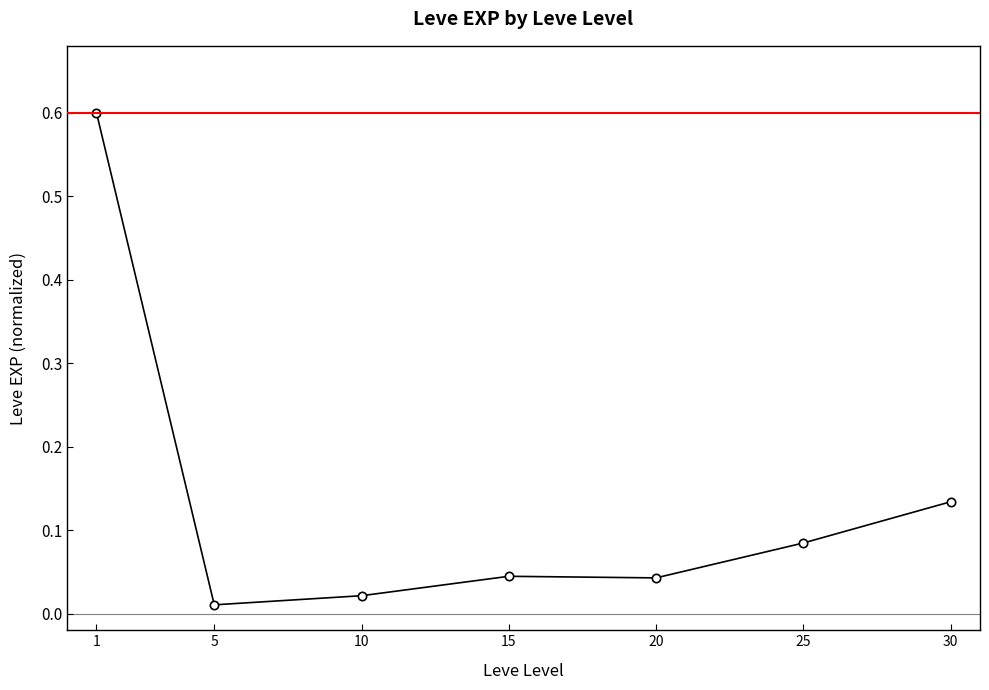

Is it true that the value at 30 is 0.0?

False